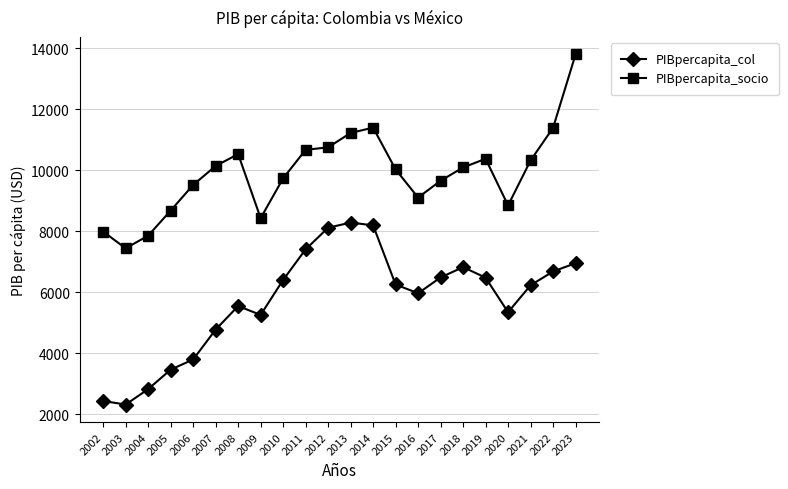

List the series in order of their peak value, highest first.

PIBpercapita_socio, PIBpercapita_col